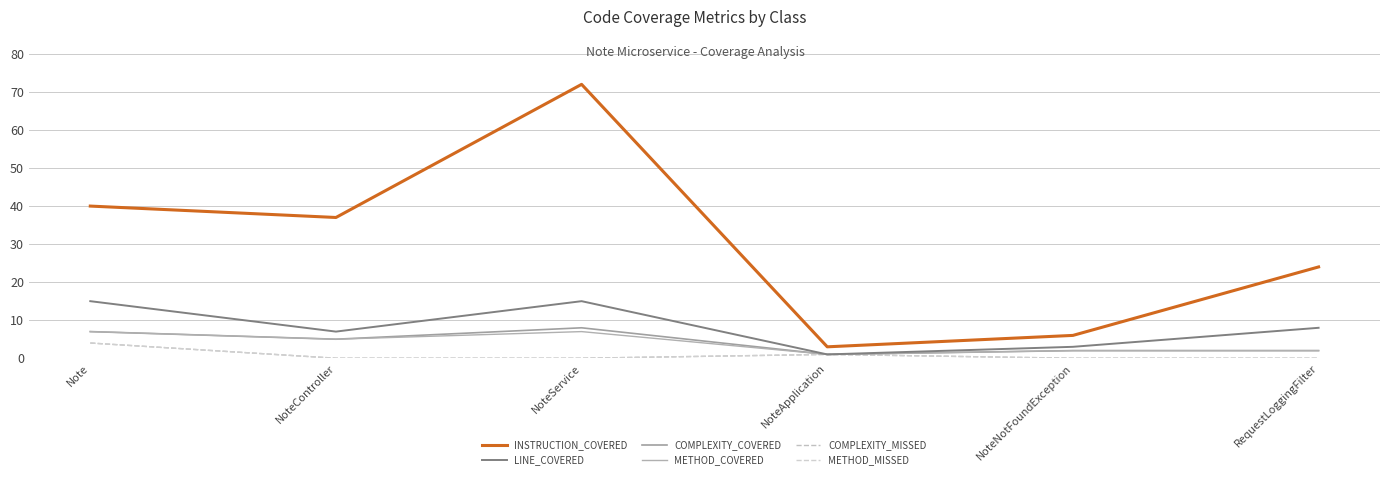

Where is COMPLEXITY_MISSED nearest to the value 2?

NoteApplication